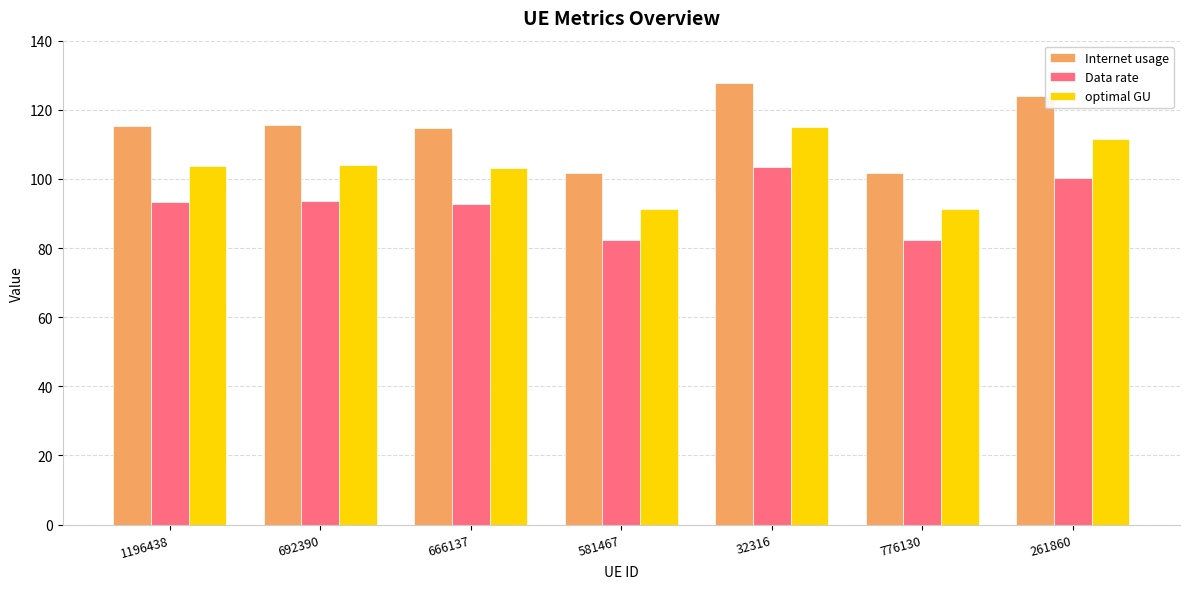

Rank the series by their average value, from lowest to highest.

Data rate, optimal GU, Internet usage